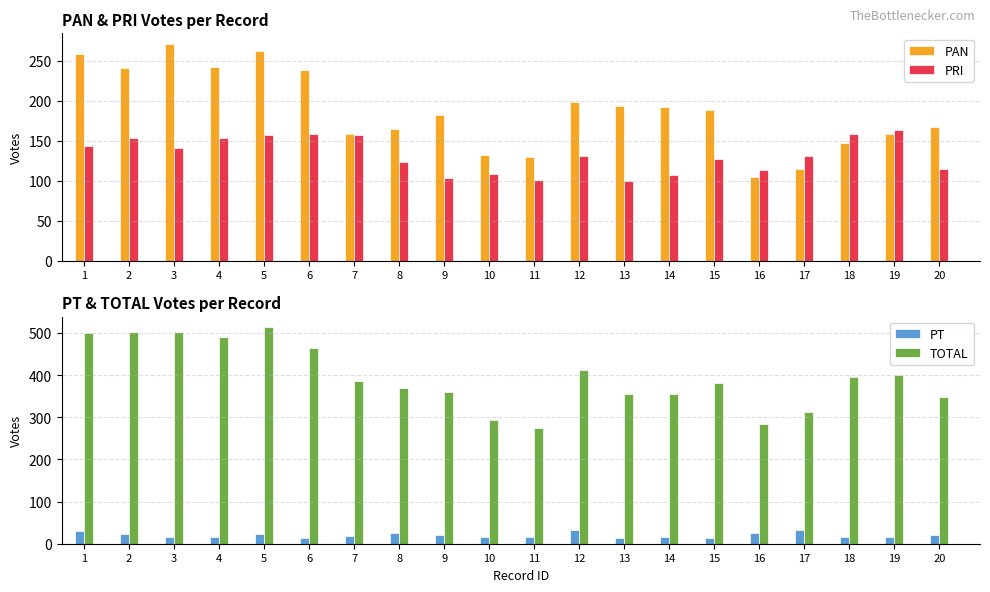

True or false: PT has a value of 27 at 3.

False